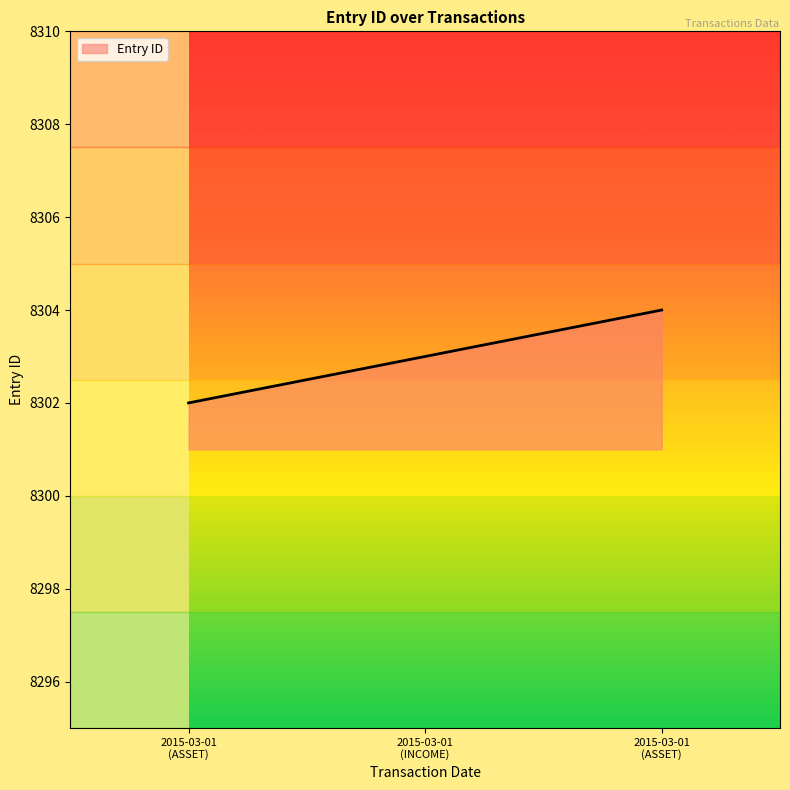

Does the chart have visible grid lines?

No